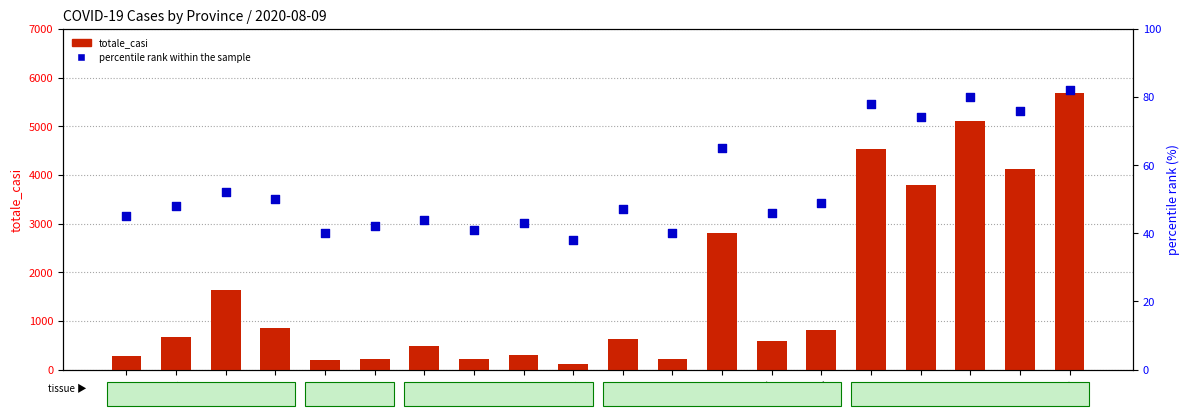

Which series has the largest Y range (max minus min)?

totale_casi